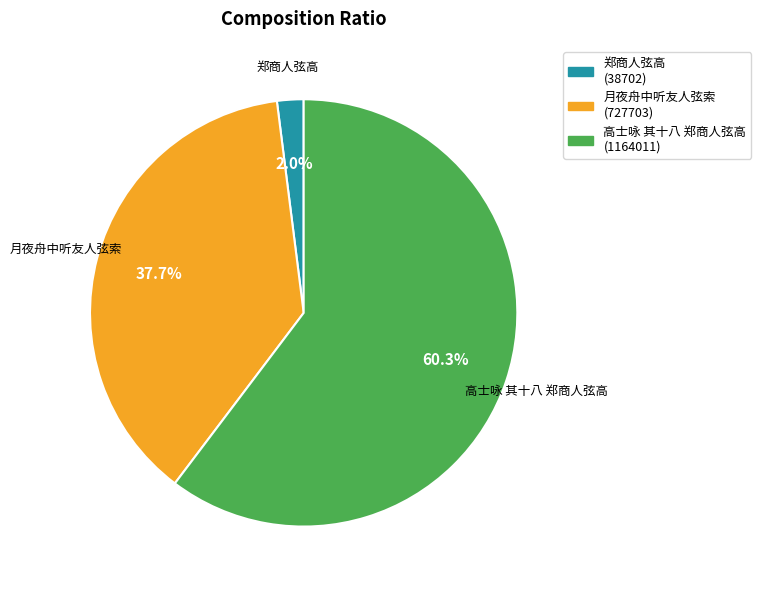

What is the smallest slice in the pie chart?

郑商人弦高